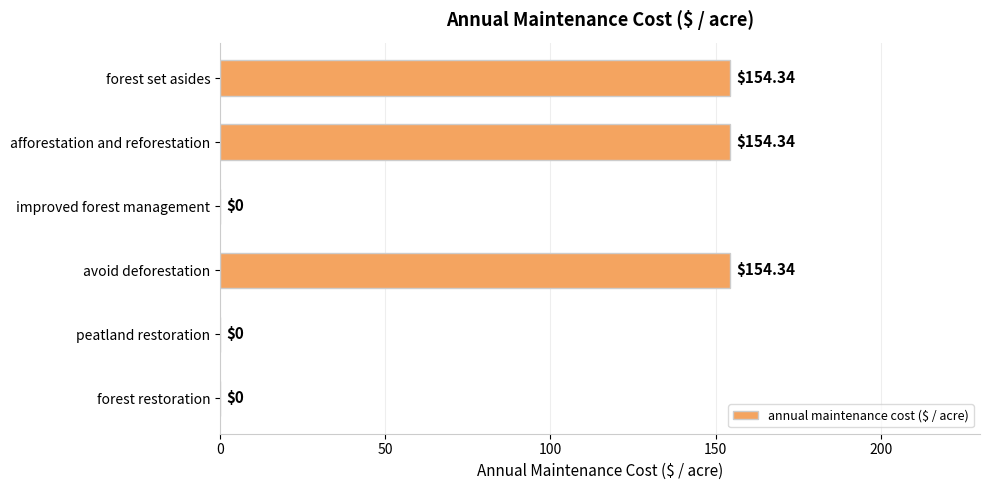

Which has a higher value, forest restoration or avoid deforestation?

avoid deforestation